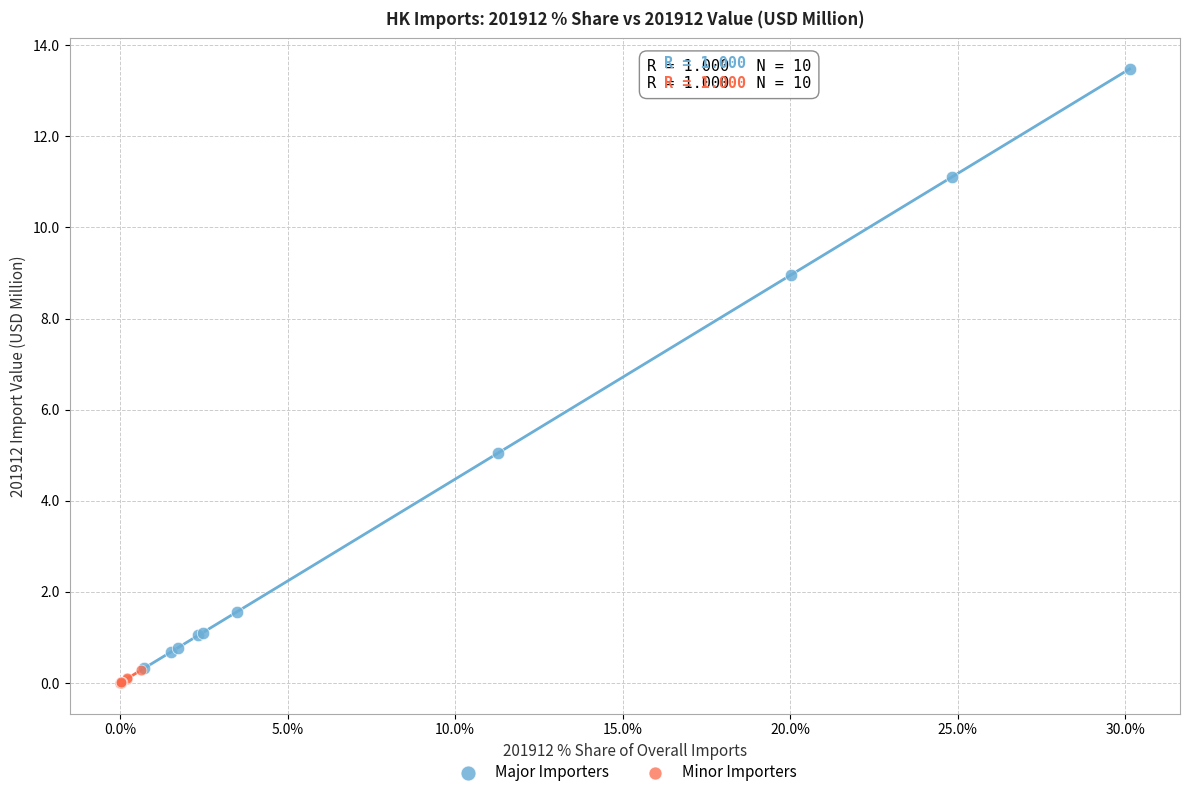

Which series has the largest Y range (max minus min)?

Major Importers